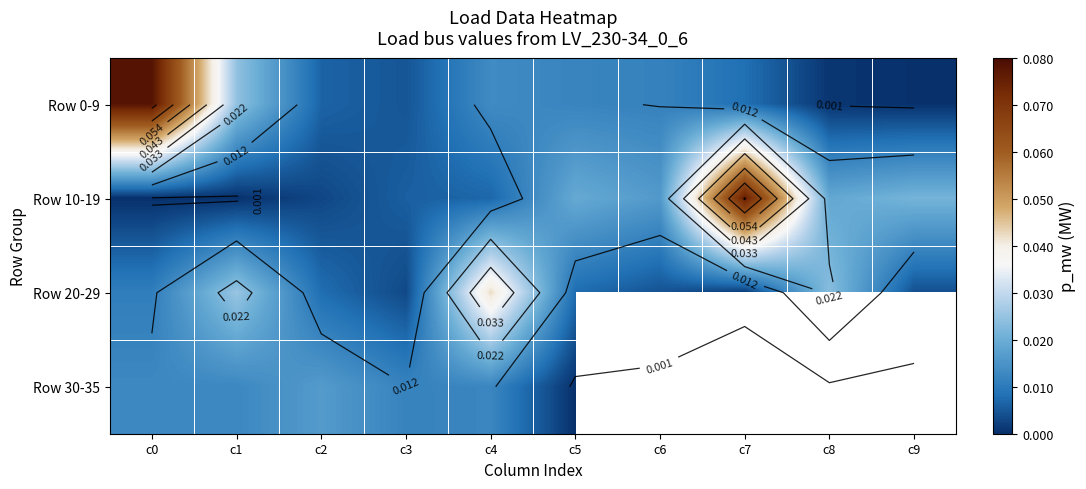

At which category does the chart reach its peak across all series?

c0